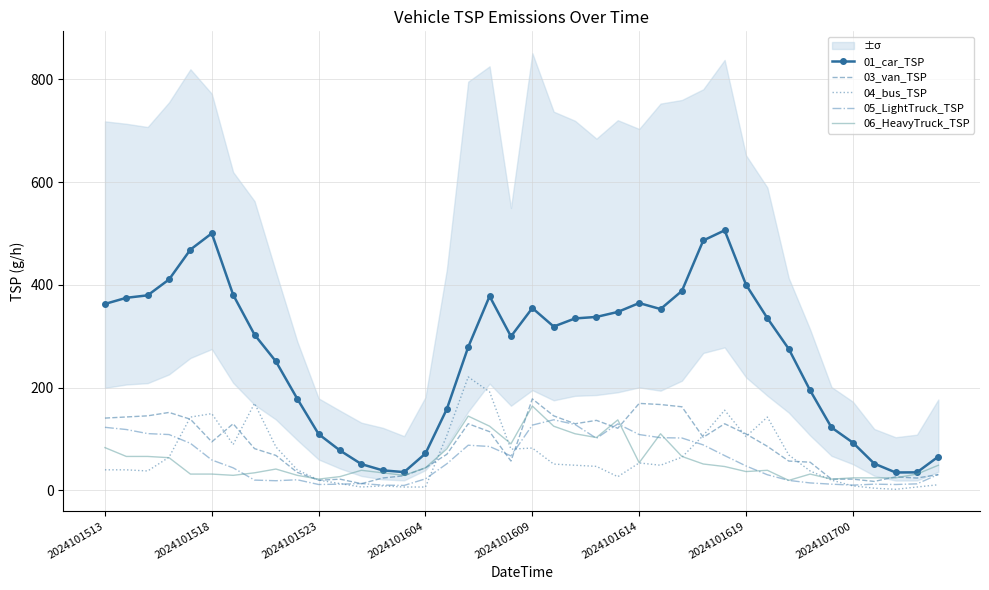

How many interior local valleys does the 06_HeavyTruck_TSP series have?

9